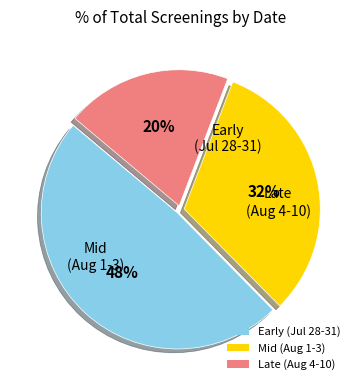

Which slice is the smallest?

Late (Aug 4-10)